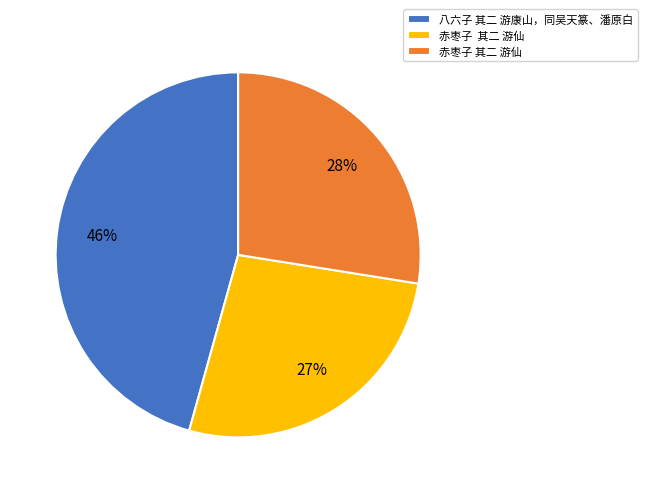

Count the number of slices in the pie.

3